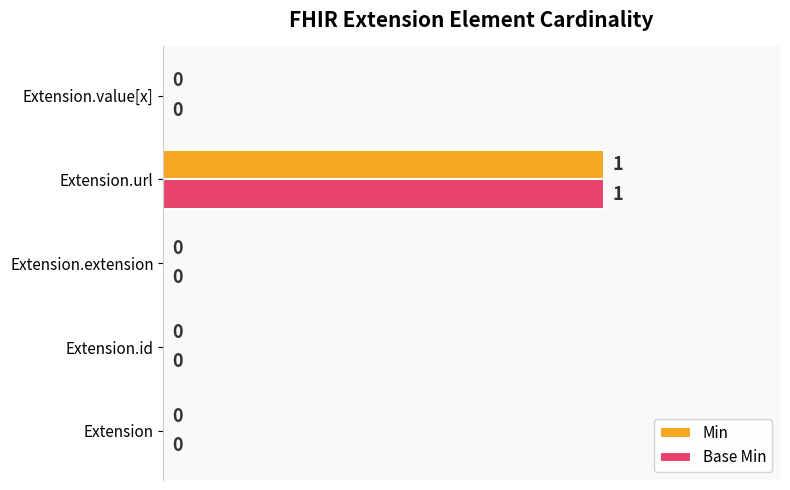

Is it true that Min equals 0 at Extension.value[x]?

True